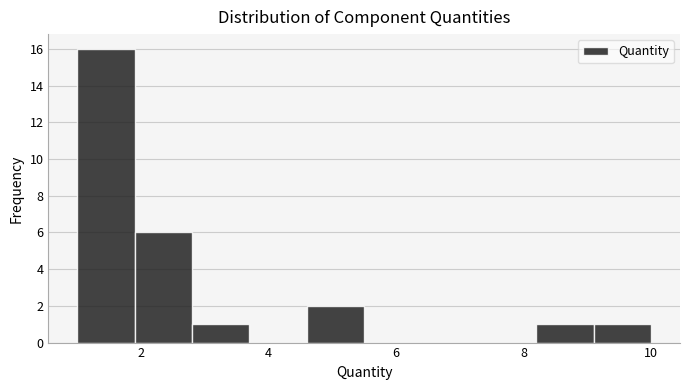

Reading left to right, transcribe this chart: for each bar, give the range it covers on the x-axis and its height. Neither the bar edges nor the heights are printed on the chart, so give them approximately, as read against the axes.

1.0 to 1.9: 16
1.9 to 2.8: 6
2.8 to 3.7: 1
3.7 to 4.6: 0
4.6 to 5.5: 2
5.5 to 6.4: 0
6.4 to 7.3: 0
7.3 to 8.2: 0
8.2 to 9.1: 1
9.1 to 10.0: 1